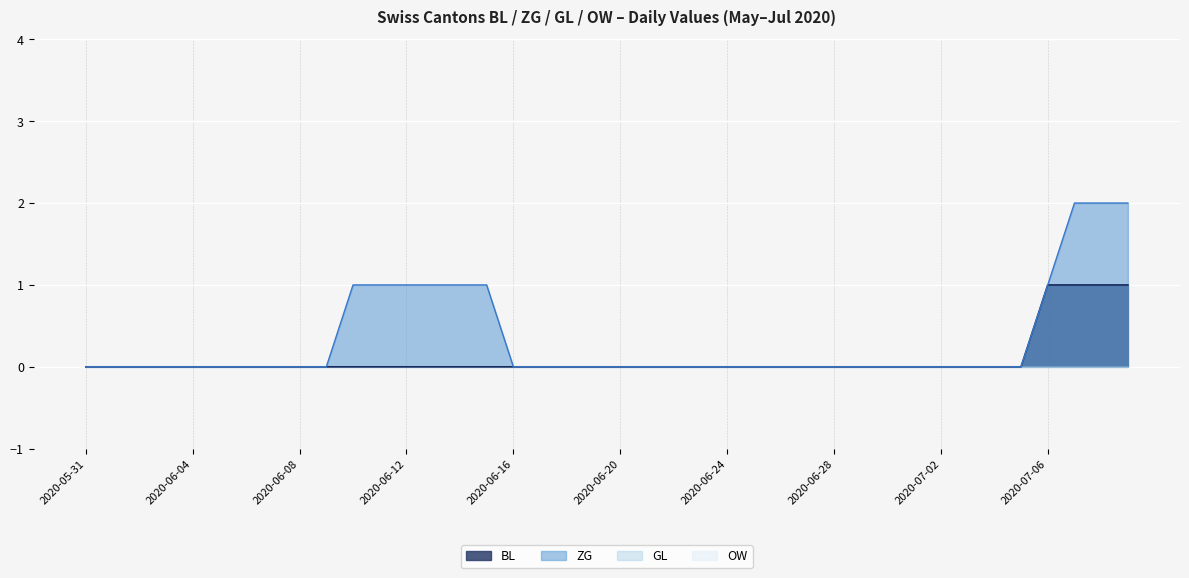

The value of BL at 2020-06-29 is 1. True or false?

False